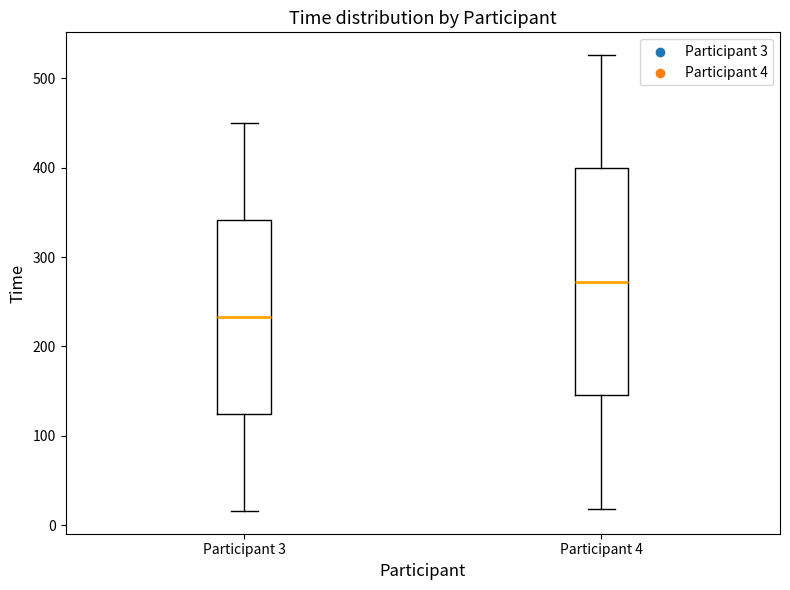

Which box's median line is the lowest?

Participant 3